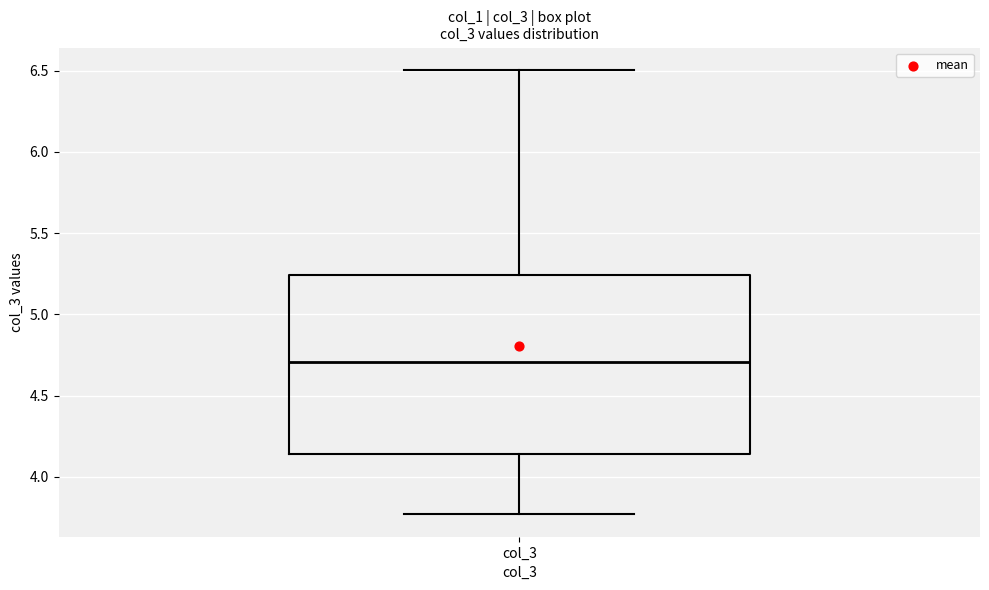

Transcribe this box plot: give where the median line is, the range the box spans, and where the two whiskers end, as read against the y-axis. The values are not printed on the chart, so give them approximately, as read against the axis.

median 4.70, box 4.15 to 5.25, whiskers 3.75 to 6.50